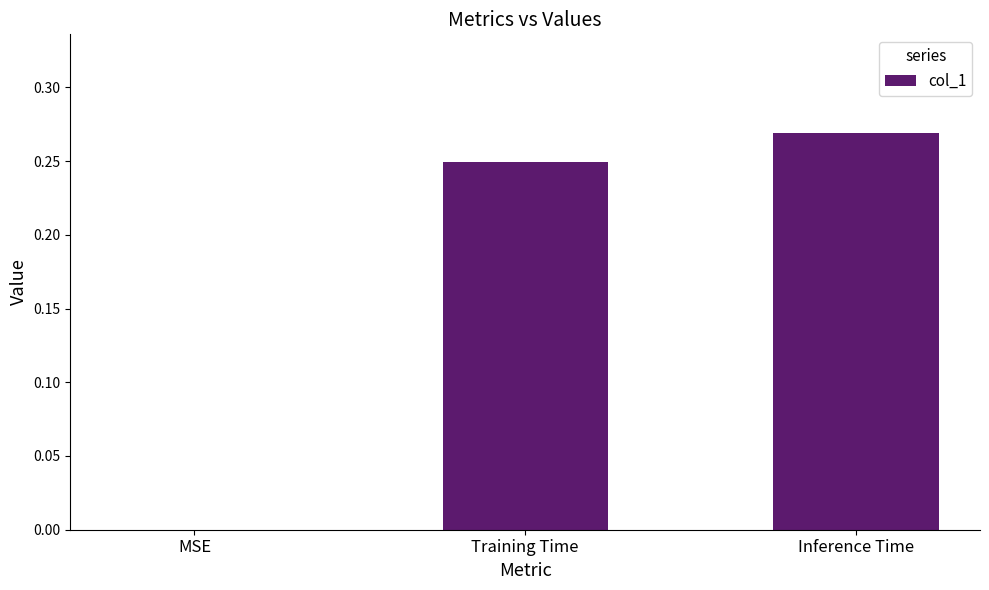

How many series are shown in this chart?

1